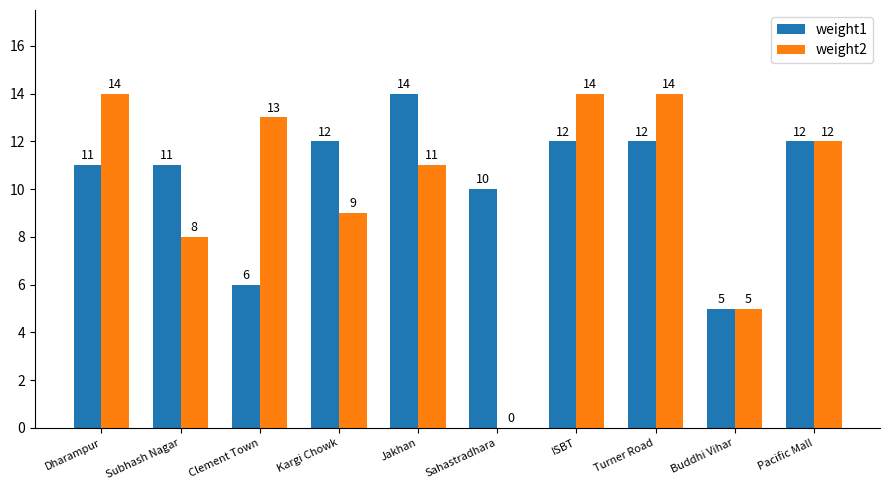

Reading left to right, transcribe all the data shown in this chart.

weight1: 11	11	6	12	14	10	12	12	5	12
weight2: 14	8	13	9	11	0	14	14	5	12